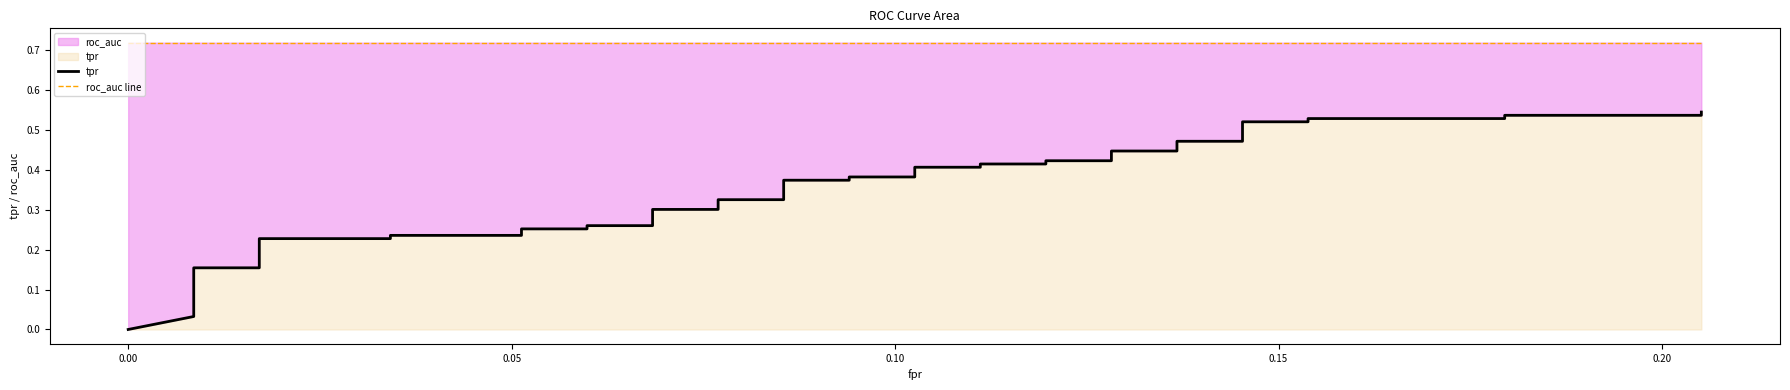

The roc_auc line series shows 1.2 at 7. True or false?

False